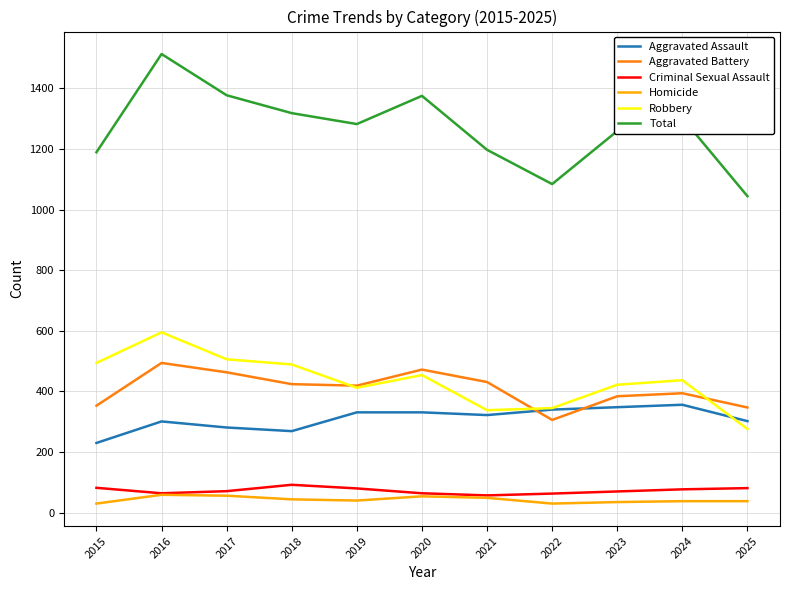

At which label does Homicide first exceed 40?

2016